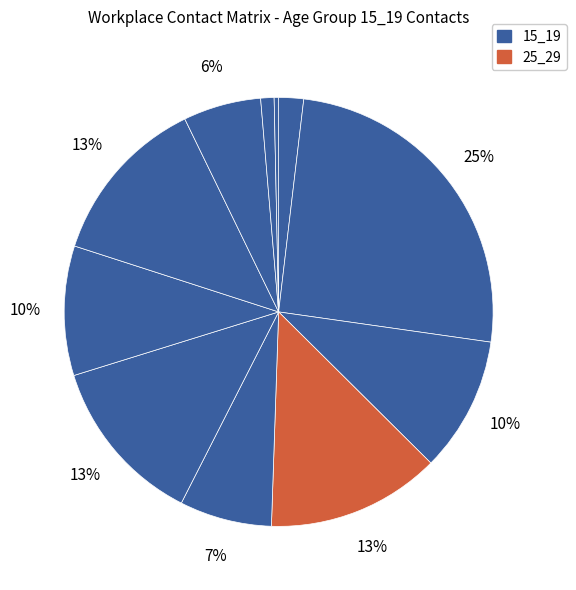

How many segments does this pie chart have?

11